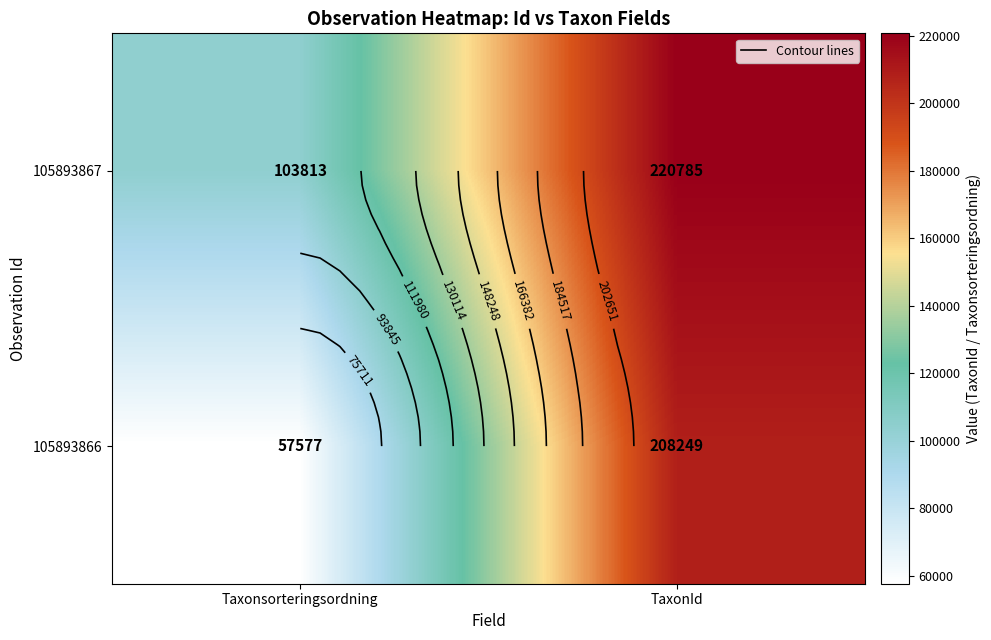

List the series in order of their peak value, highest first.

105893867, 105893866